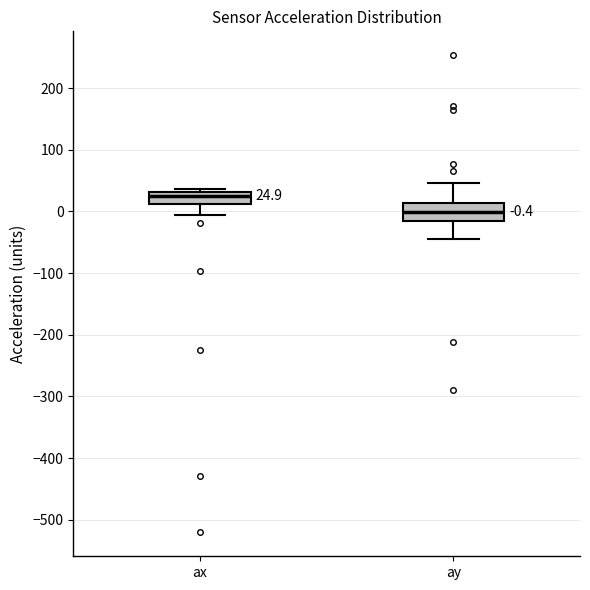

Which box's median line is the lowest?

ay